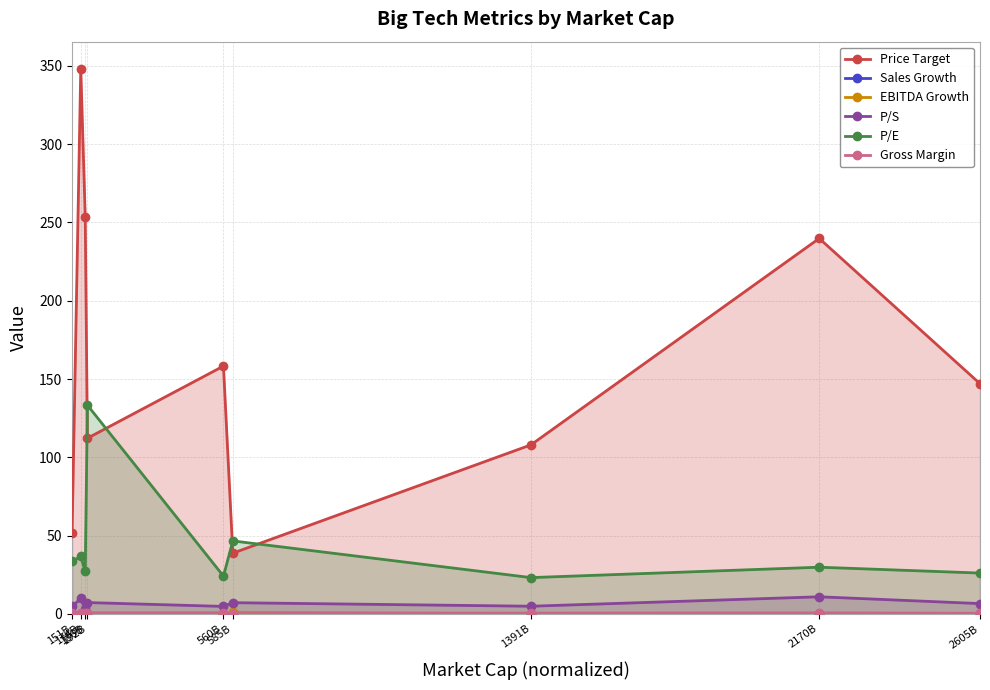

True or false: Sales Growth and P/E cross at least once.

False